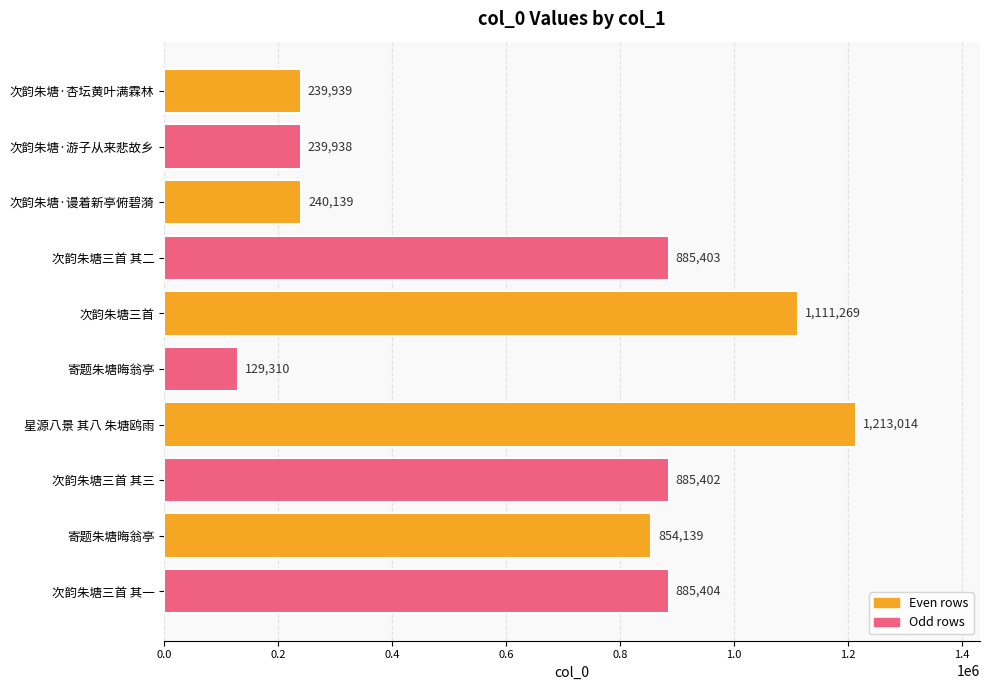

Which label corresponds to the largest value in the chart?

星源八景 其八 朱塘鸥雨